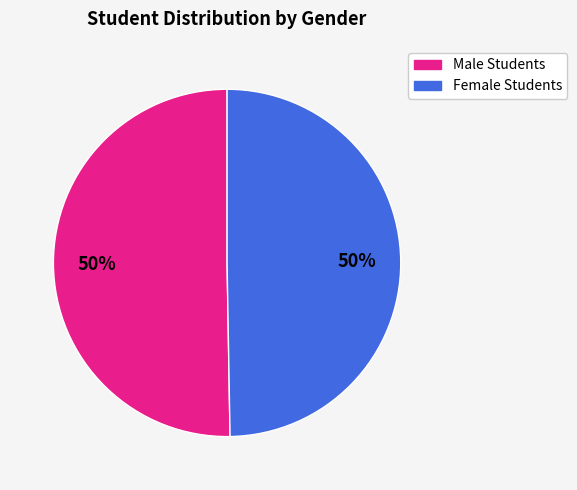

To the nearest percent, what is the average slice percentage?

50%